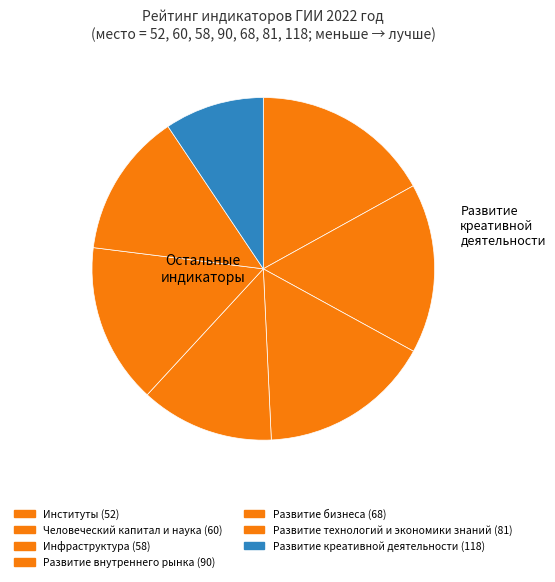

Count the number of slices in the pie.

7